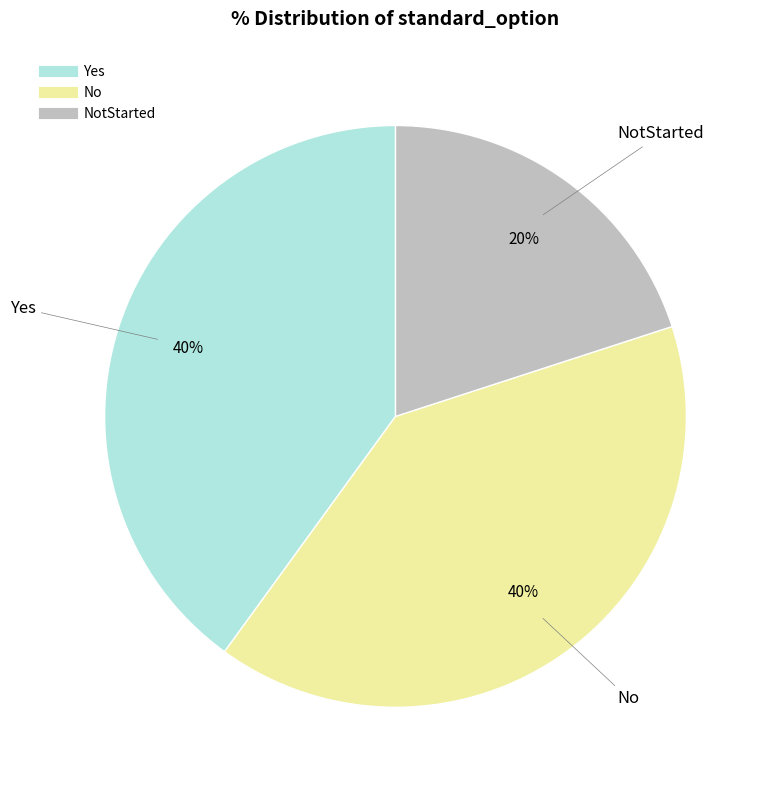

To the nearest percent, what is the difference between the largest and smallest slice percentages?

20%